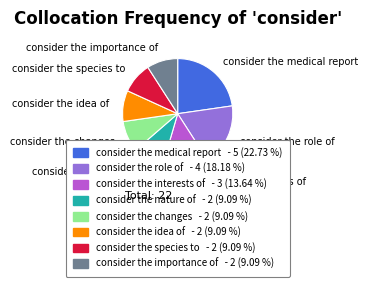

The consider the idea of slice represents 15% of the pie. True or false?

False